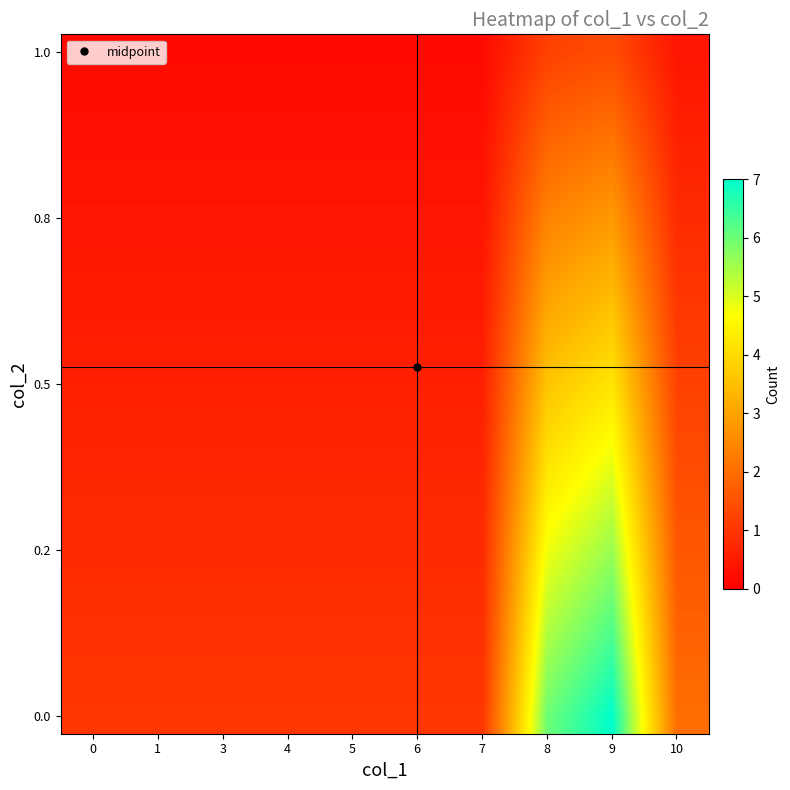

What is the total value across all series at 5?

12.0